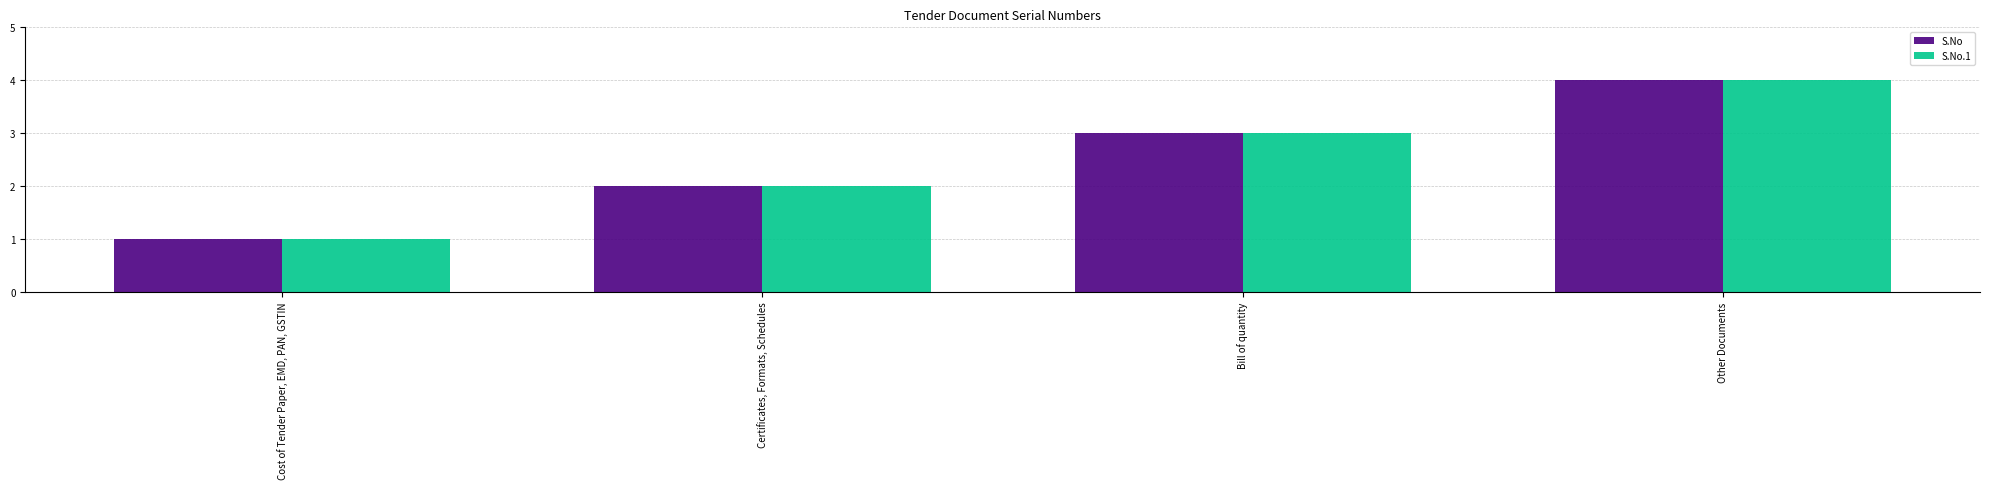

Read the S.No value at Bill of quantity.

3